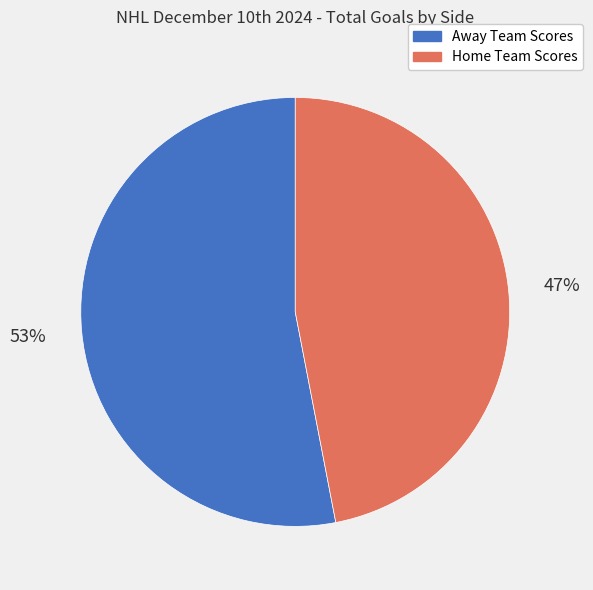

Is there any slice that represents more than half of the pie?

Yes